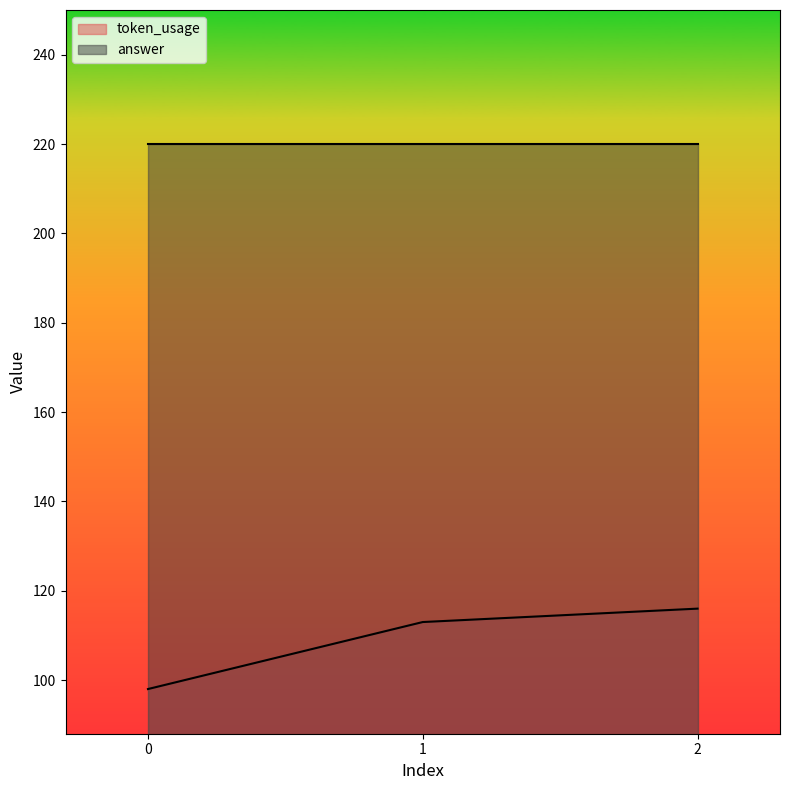

What is the smallest value displayed?

98